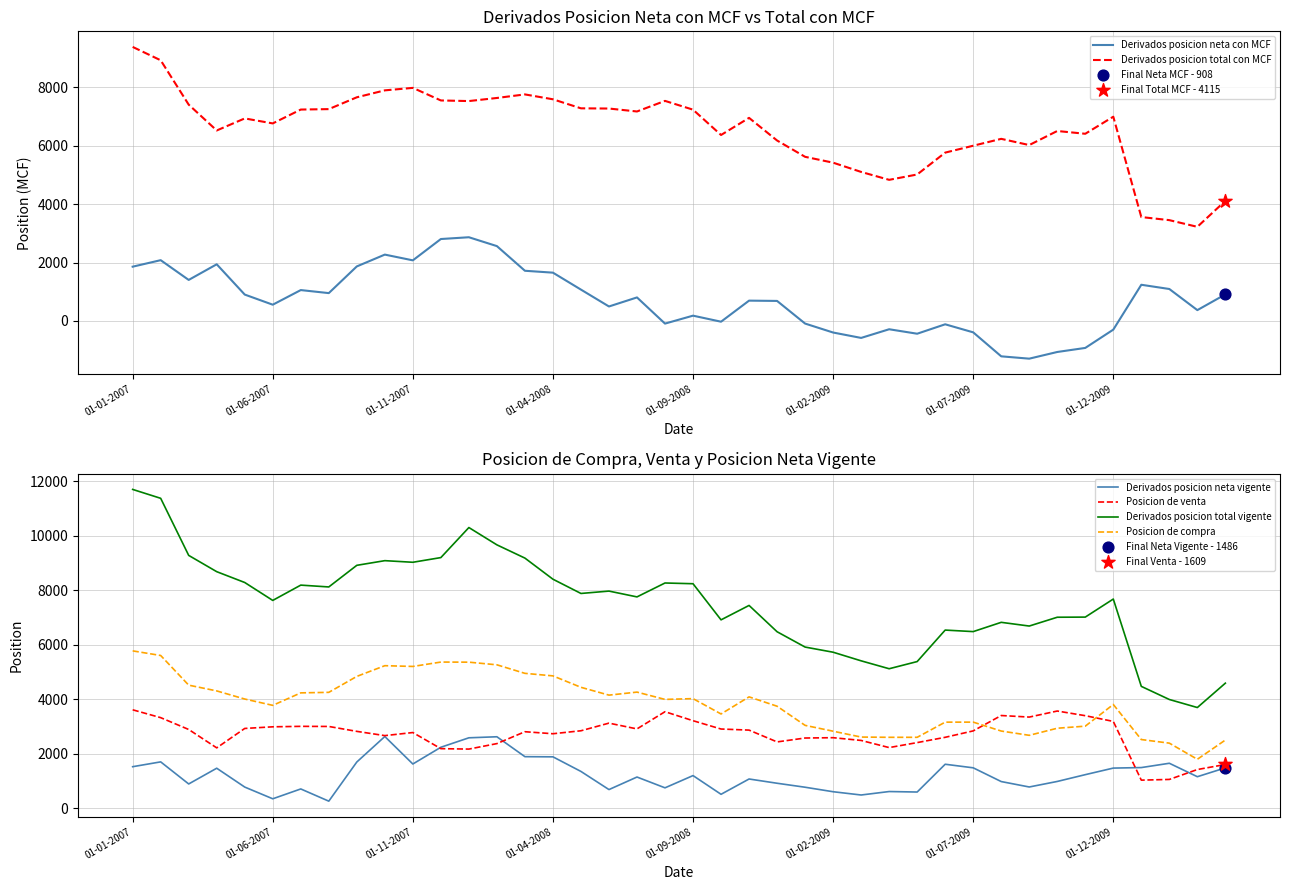

Which series reaches the maximum Y coordinate?

Derivados posicion total vigente